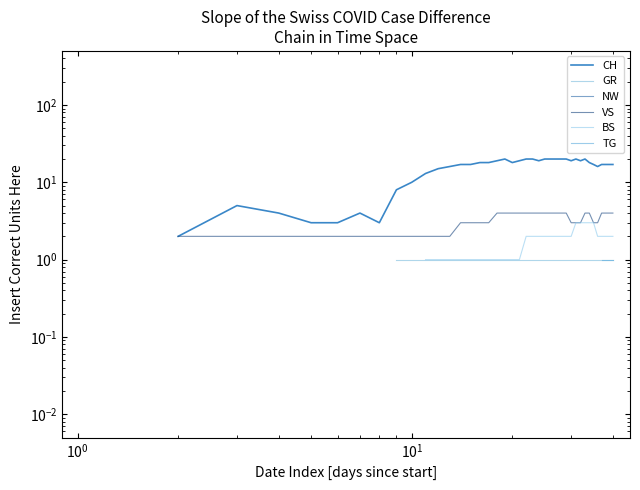

How many lines are shown in the chart?

6